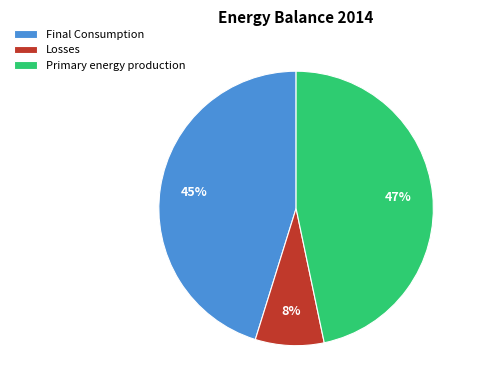

Count the number of slices in the pie.

3